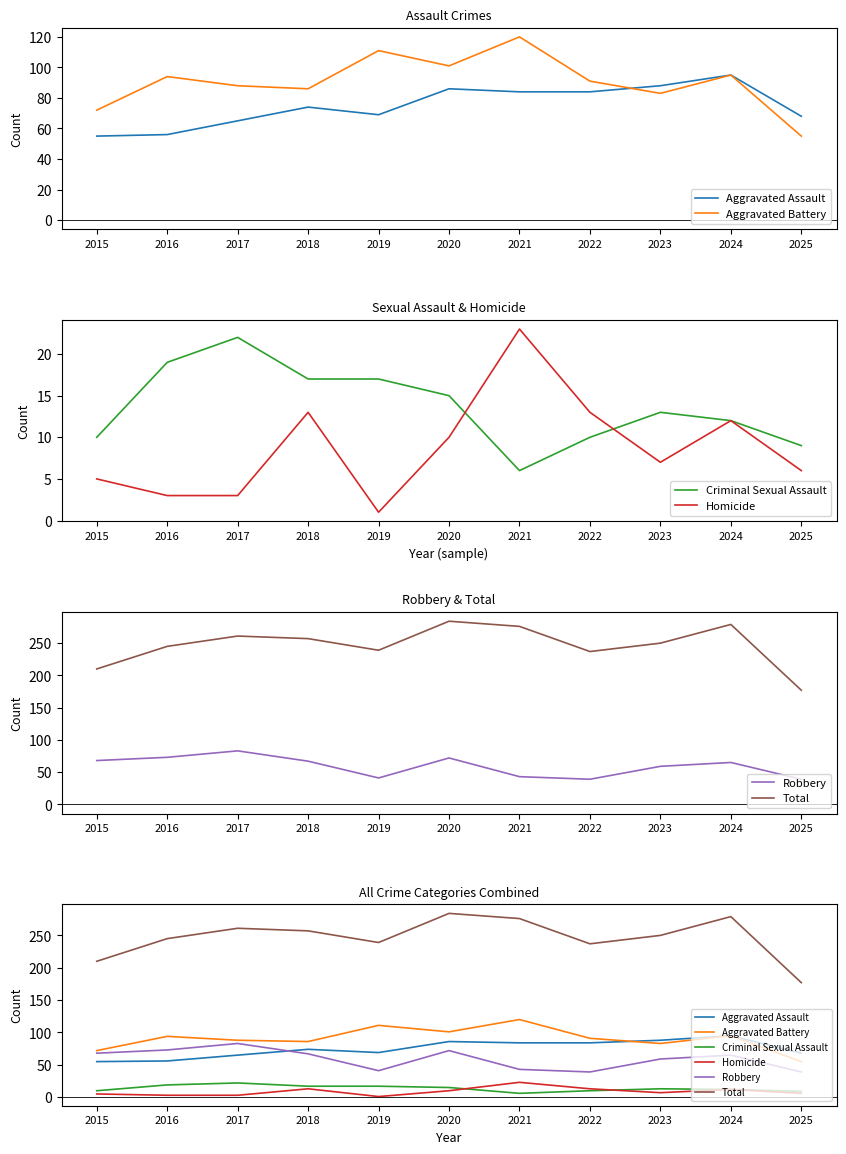

Where is the first local maximum for Aggravated Battery?

2016